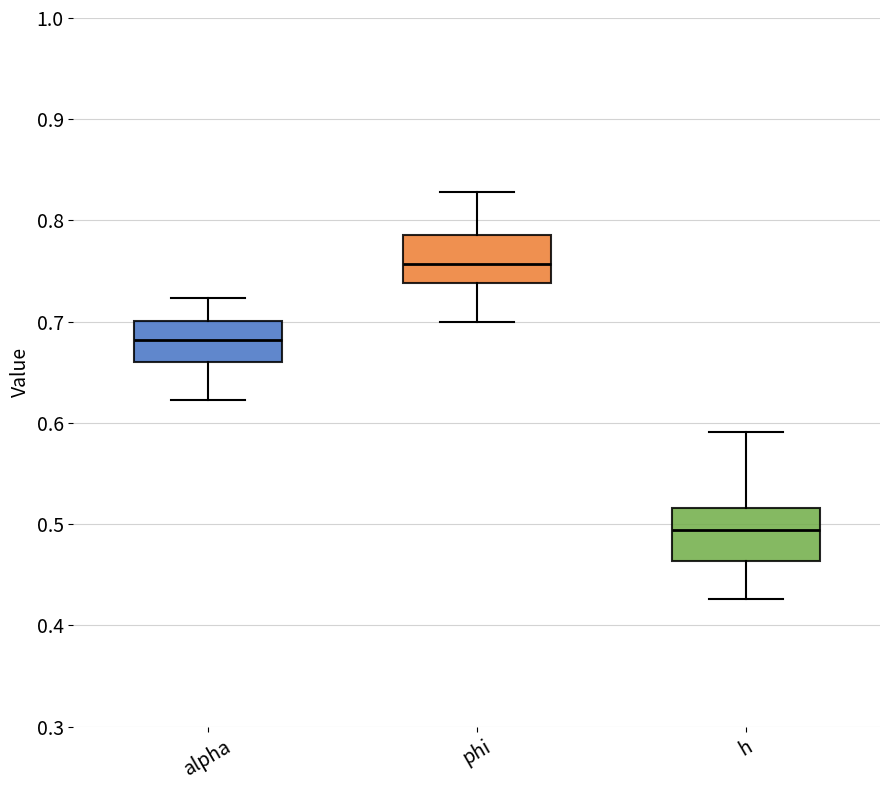

Which box has the lowest median line?

h